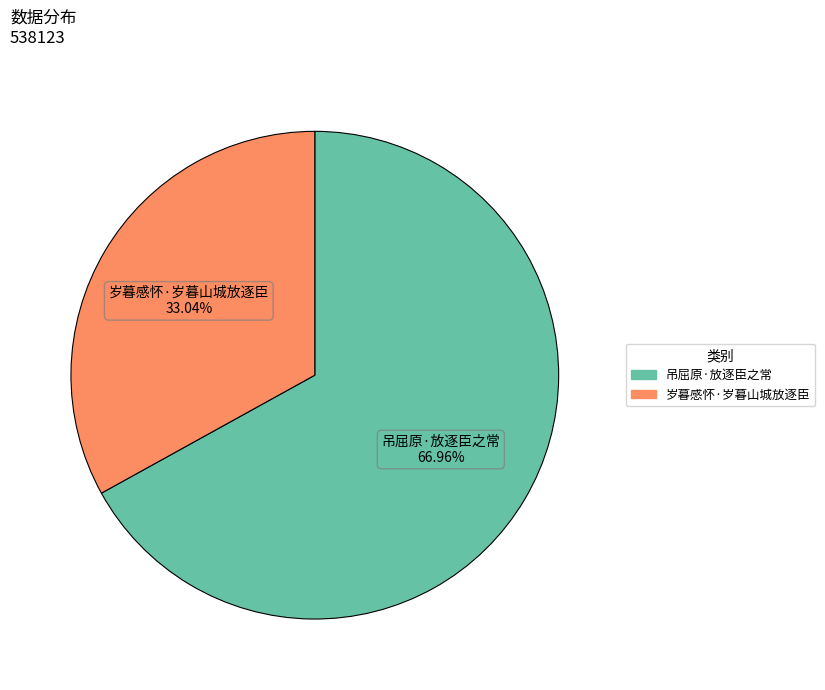

What percentage is the 岁暮感怀·岁暮山城放逐臣 slice, to the nearest percent?

33%